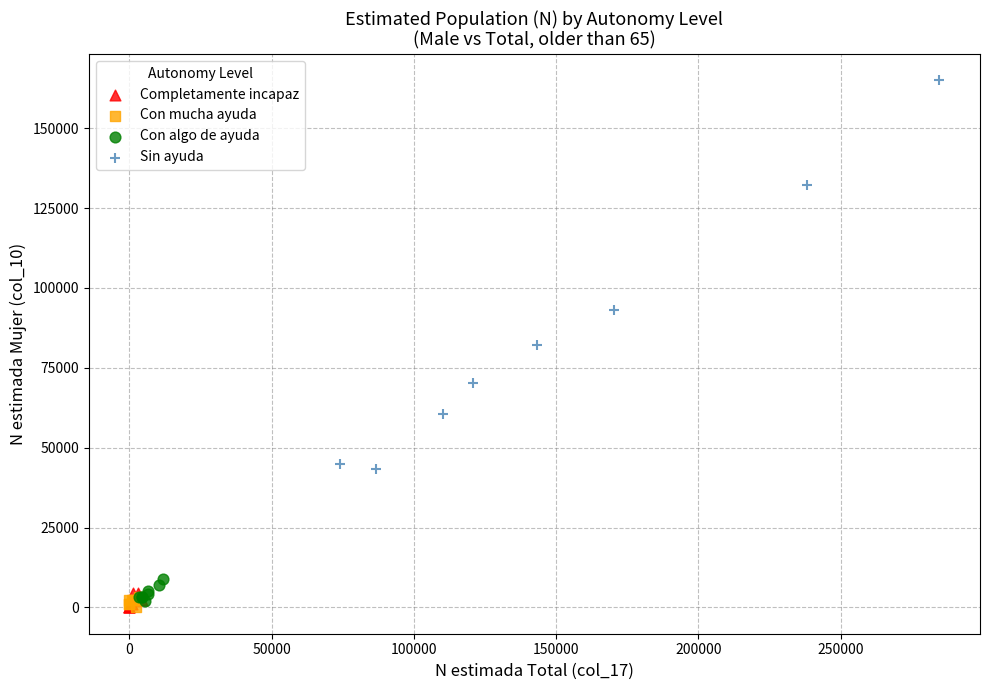

Which series contains the highest Y value?

Sin ayuda